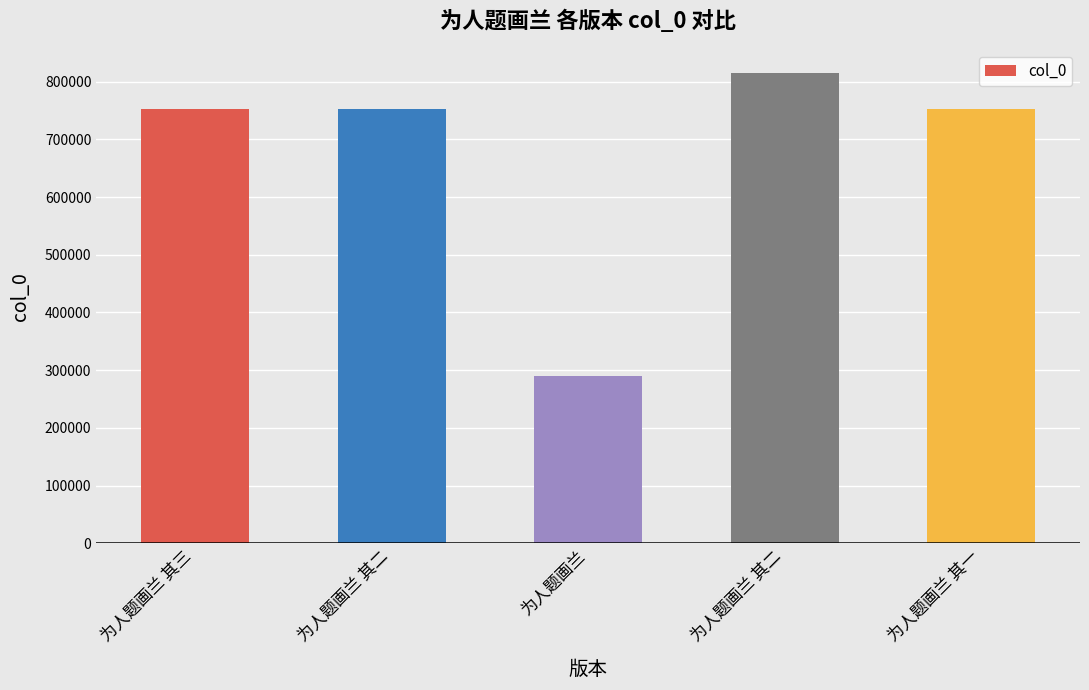

How many values are below 752284?

2